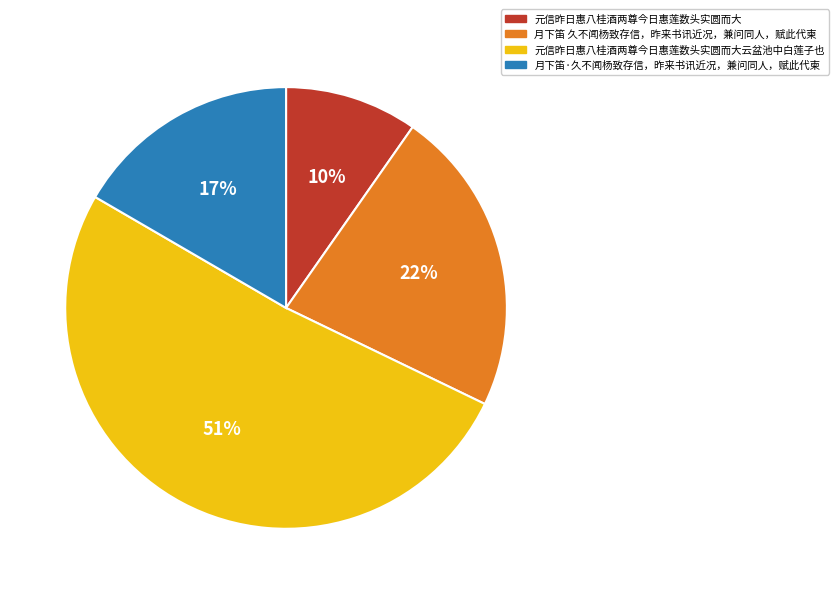

Is there a majority slice in this chart?

Yes